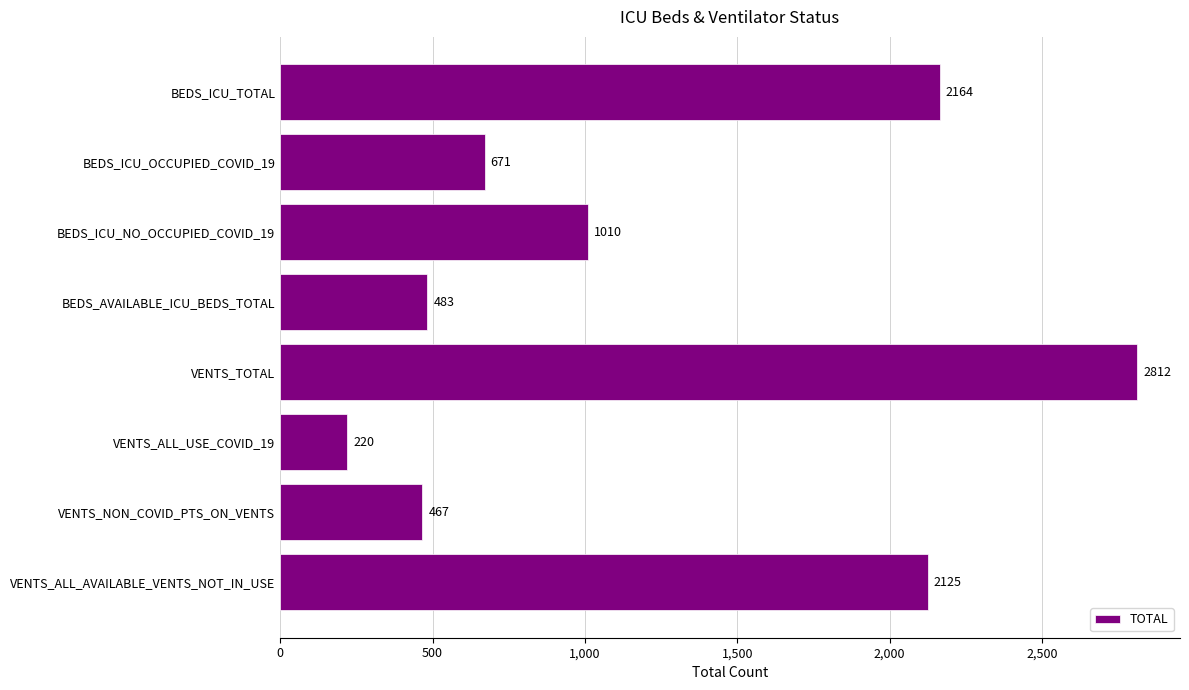

True or false: the data shows 83 at VENTS_ALL_USE_COVID_19.

False